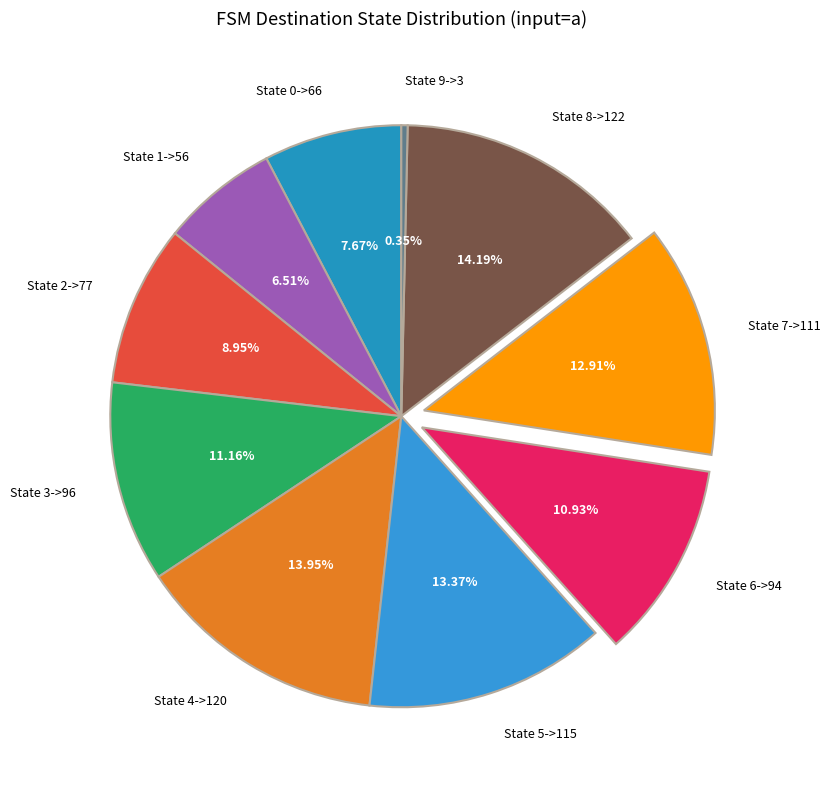

Between State 9->3 and State 2->77, which is larger?

State 2->77